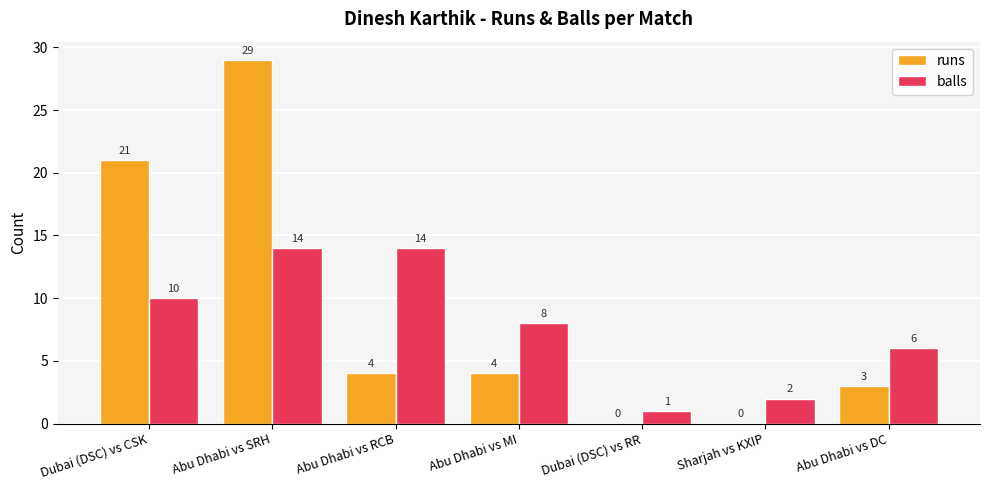

How many groups of bars are there?

7